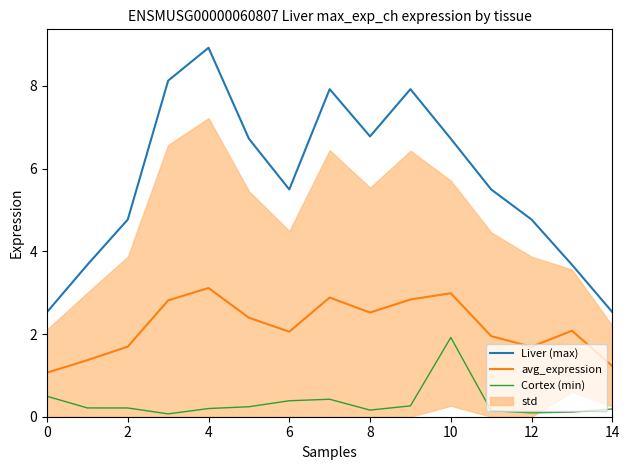

What is the value of the Cortex (min) point at the 14th from the left?

0.1